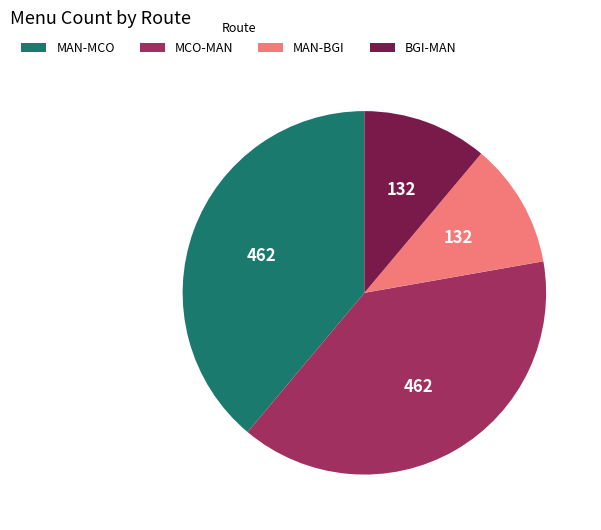

What is the ratio of the value at MAN-MCO to the value at BGI-MAN?

3.5